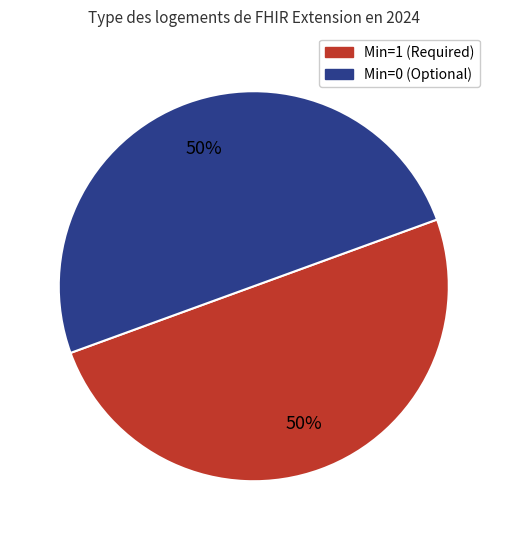

To the nearest percent, what is the average slice percentage?

50%